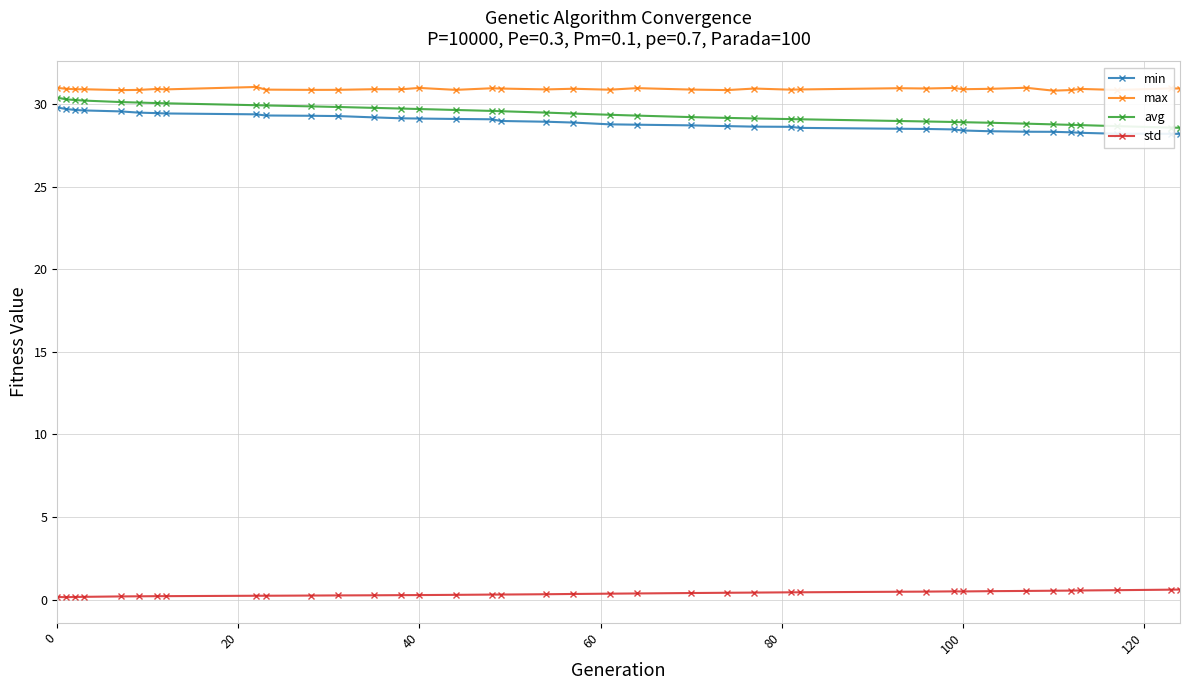

What is the average value of the std series?

0.4